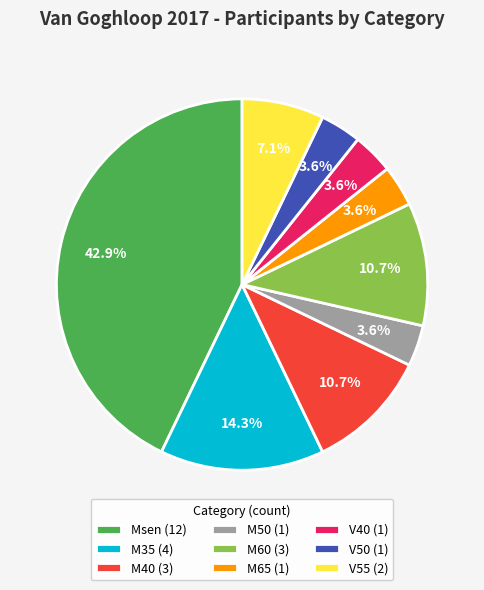

How many segments does this pie chart have?

9